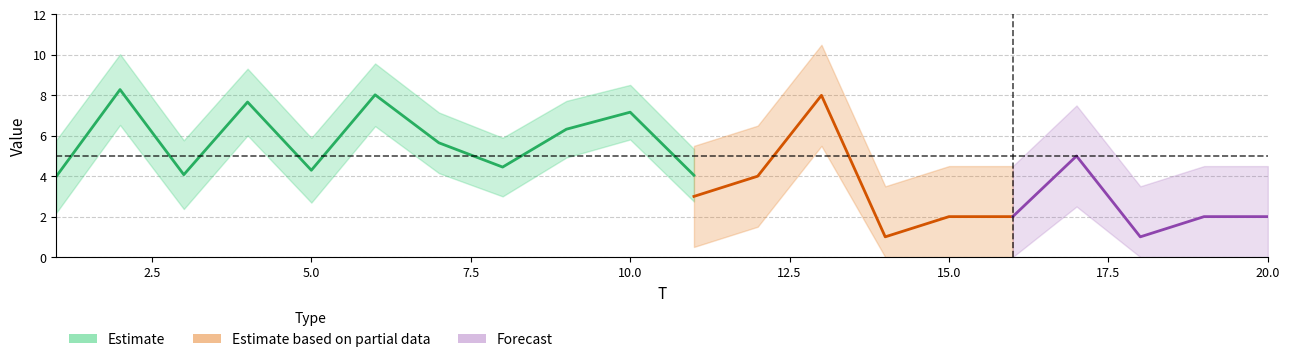

Which label corresponds to the largest value in the chart?

2